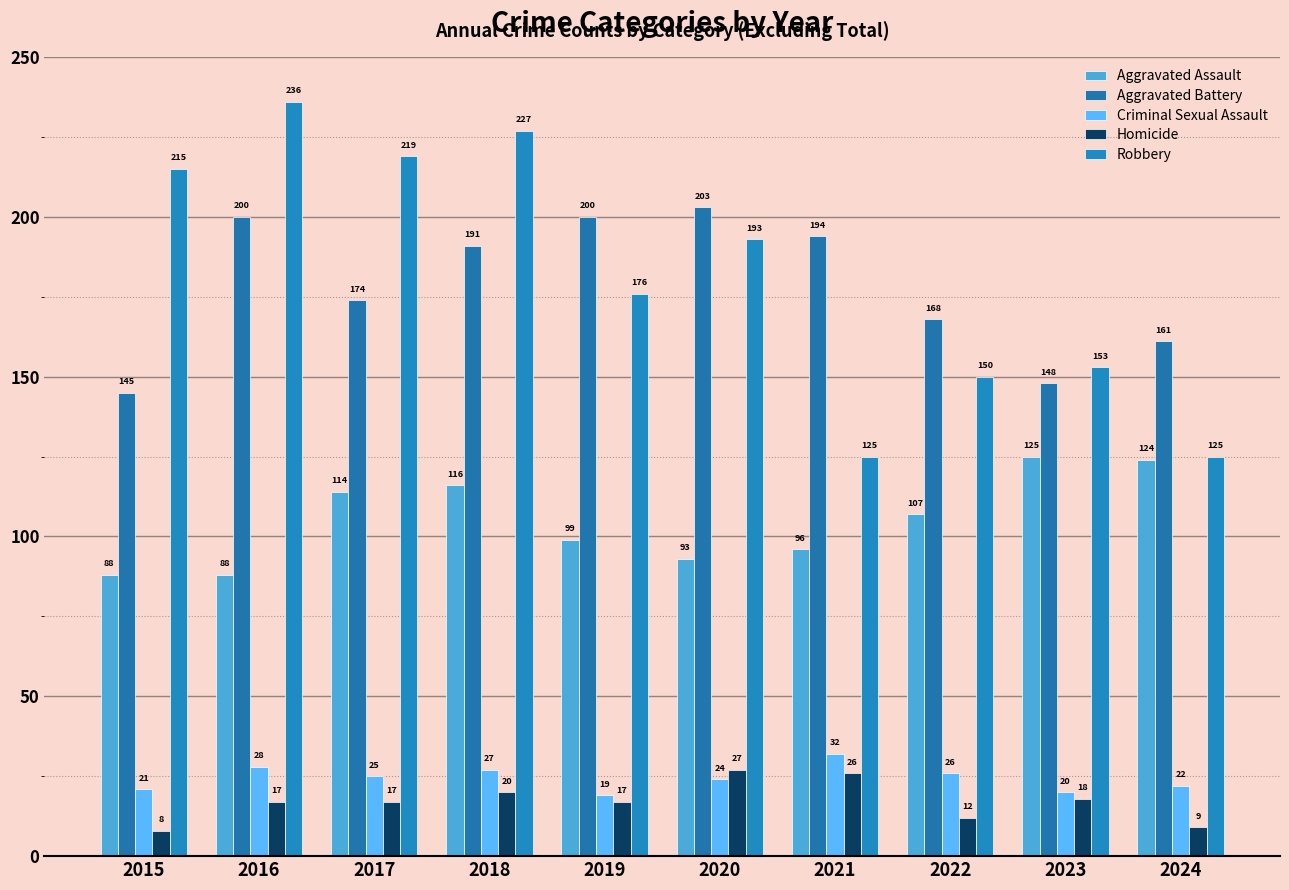

What is the lowest value of the Homicide series?

8